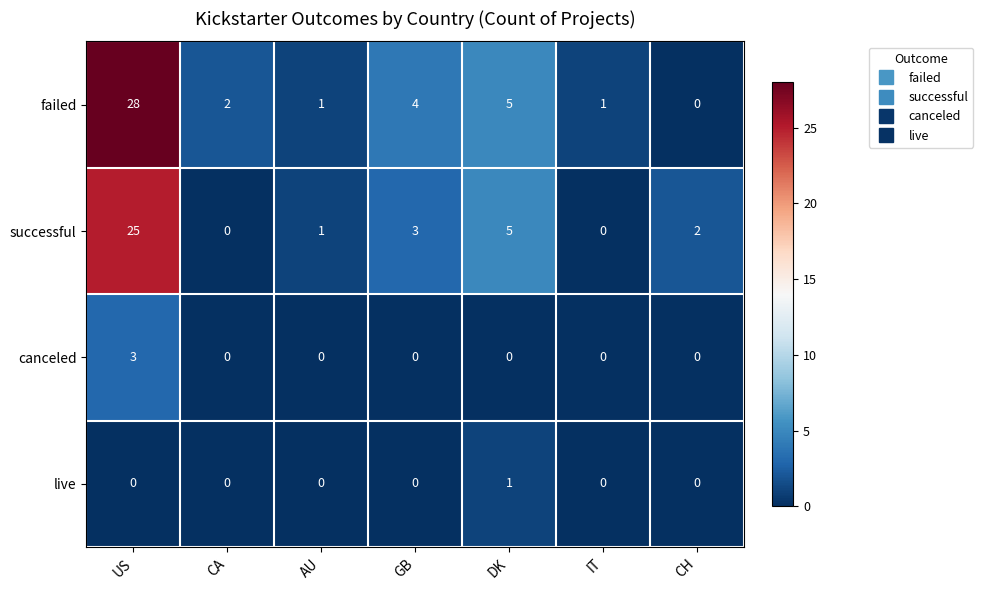

Which series has the largest range (max minus min)?

failed